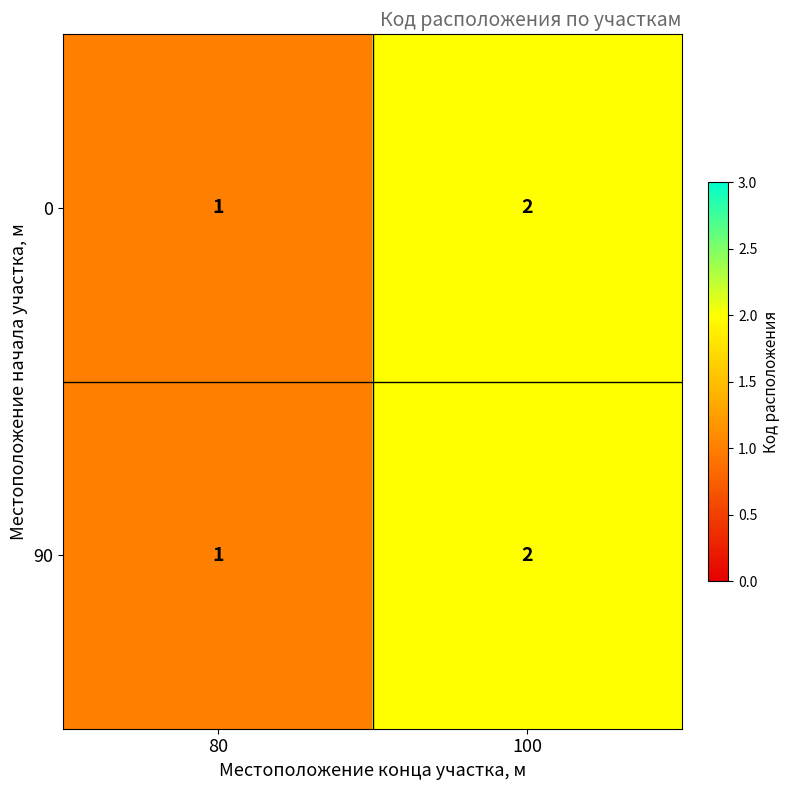

True or false: 90 has a value of 1 at 80.

True